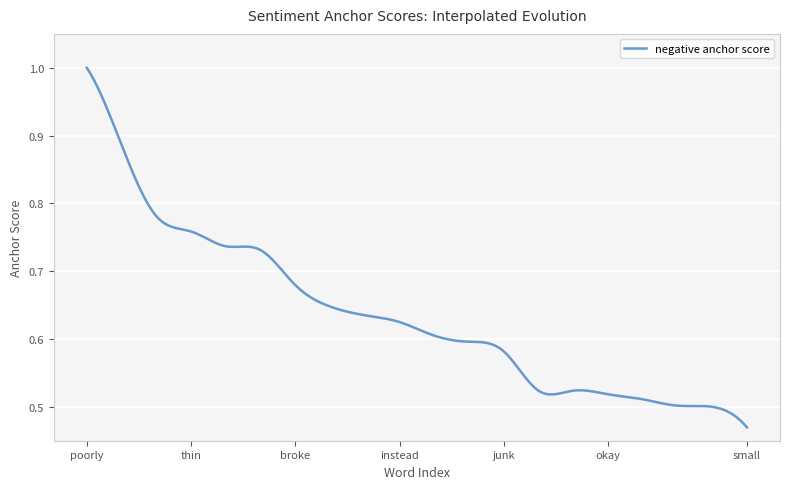

What is the value of the 8th point from the left?

0.6